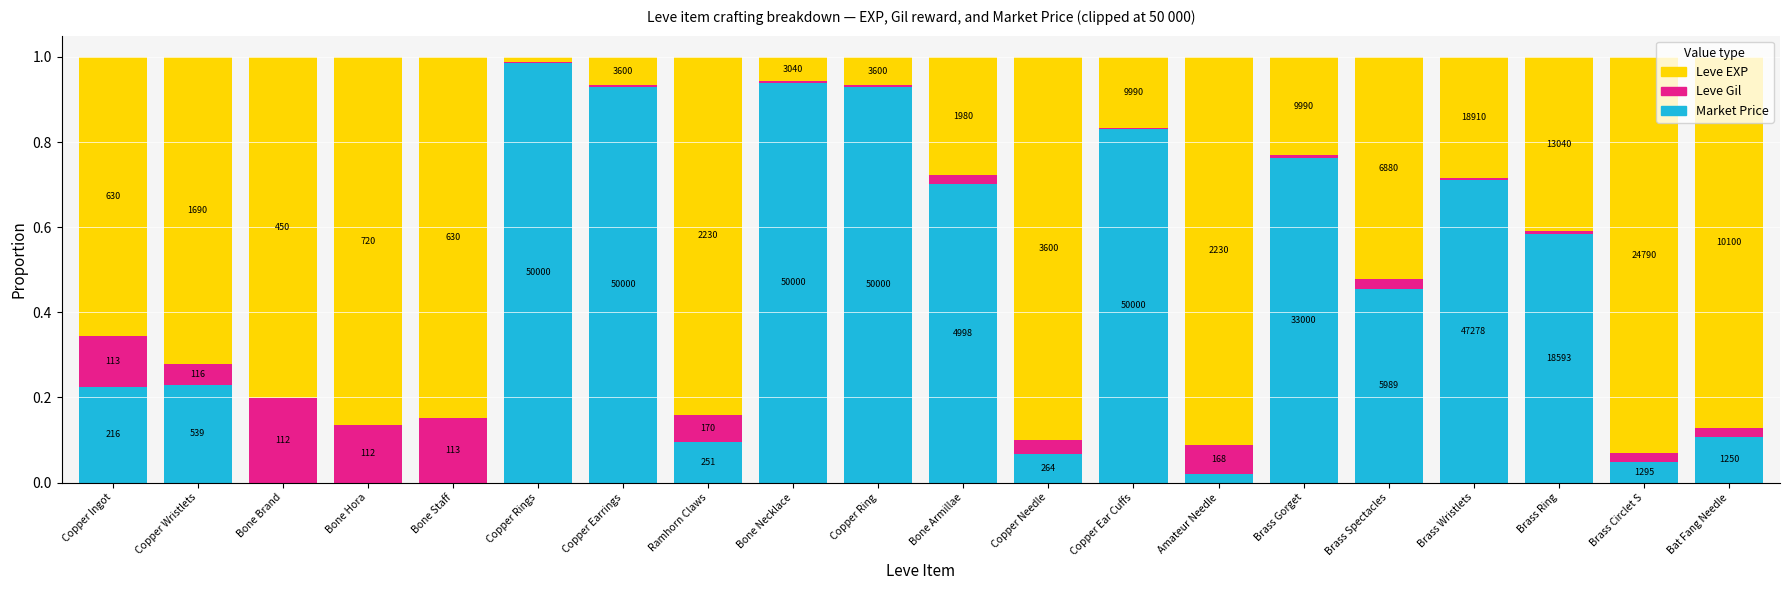

What are all the series names shown in the legend?

Leve EXP, Leve Gil, Market Price